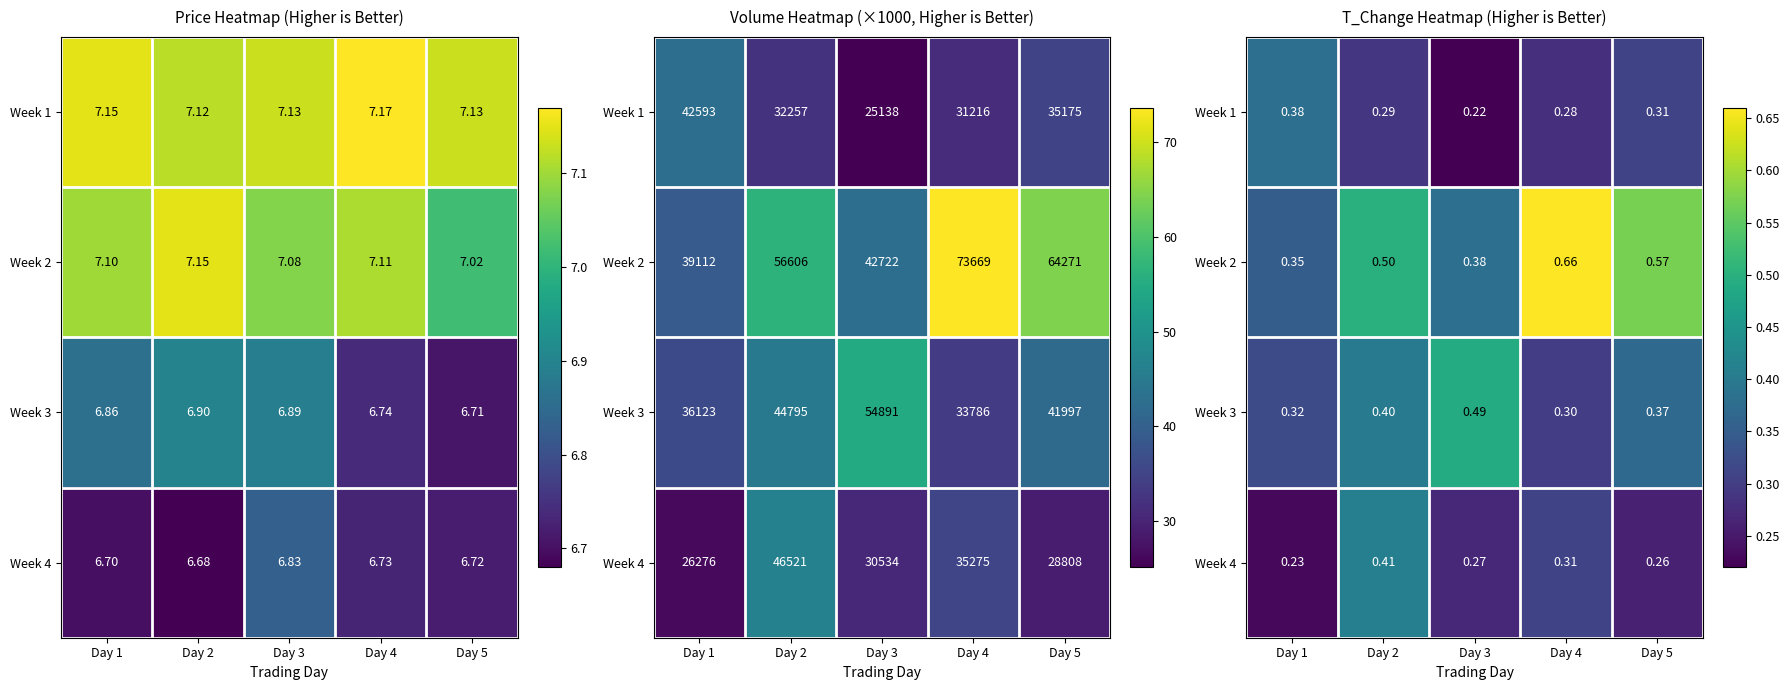

At which category does the chart reach its minimum across all series?

Day 3